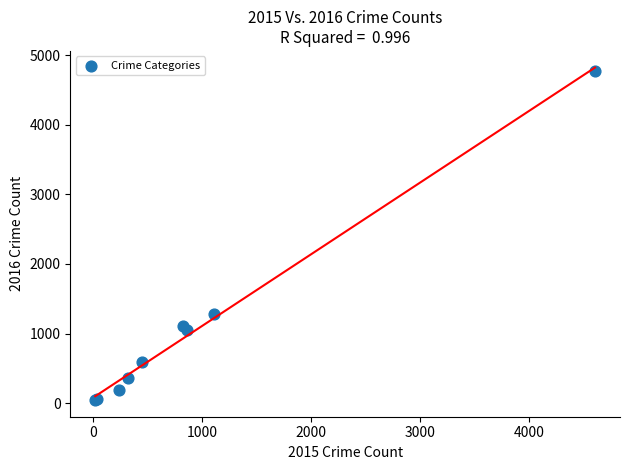

What Y value in the scatter plot is closest to 2407?

1276